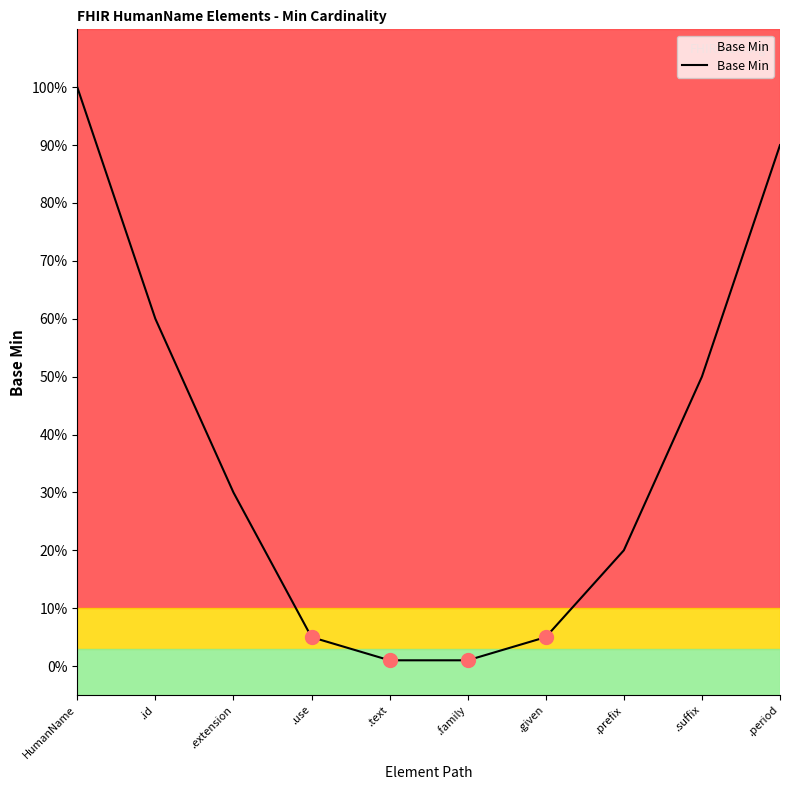

Rank the categories by value from highest to lowest.

HumanName, .period, .id, .suffix, .extension, .prefix, .use, .given, .text, .family